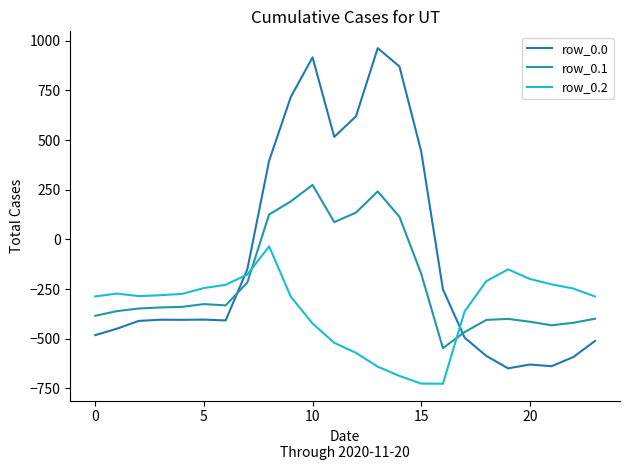

How many lines are shown in the chart?

3